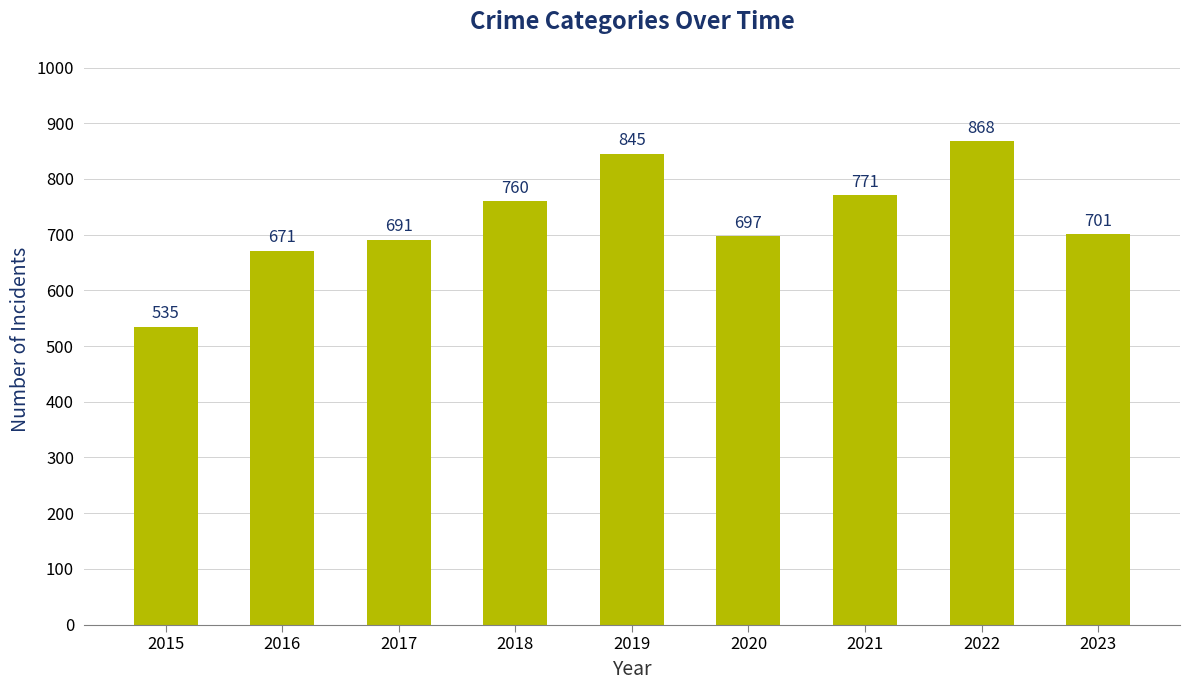

List the labels in order of value, largest first.

2022, 2019, 2021, 2018, 2023, 2020, 2017, 2016, 2015